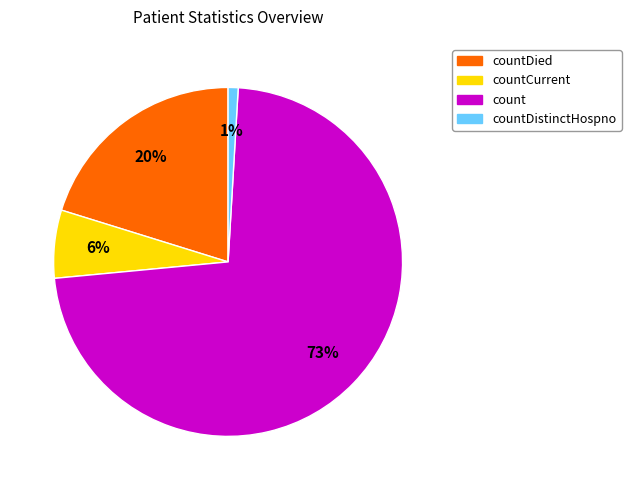

Do count and countDistinctHospno together represent more than half of the pie?

Yes